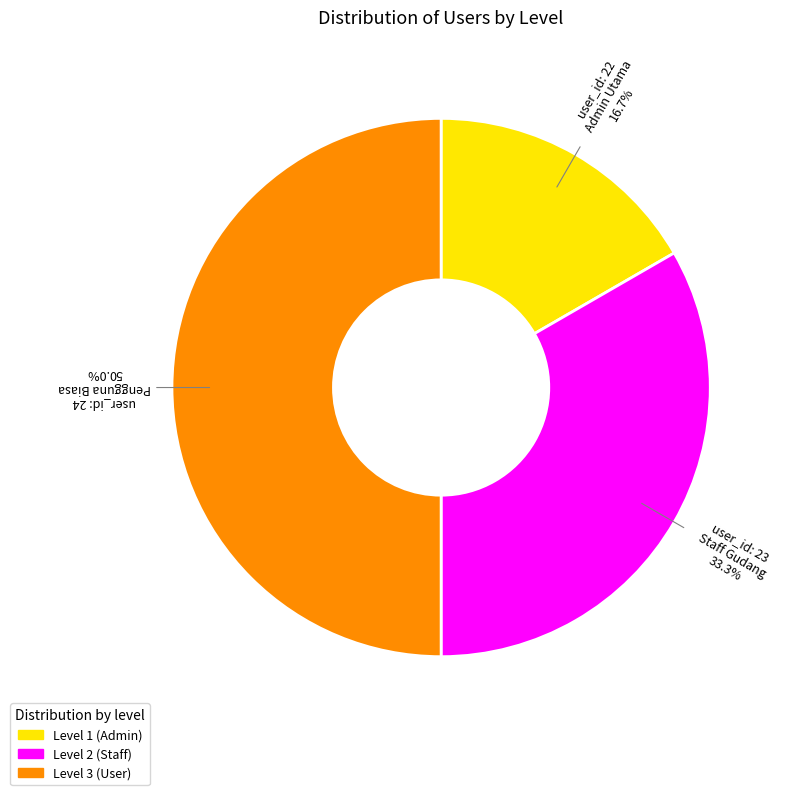

How many slices are in this pie chart?

3